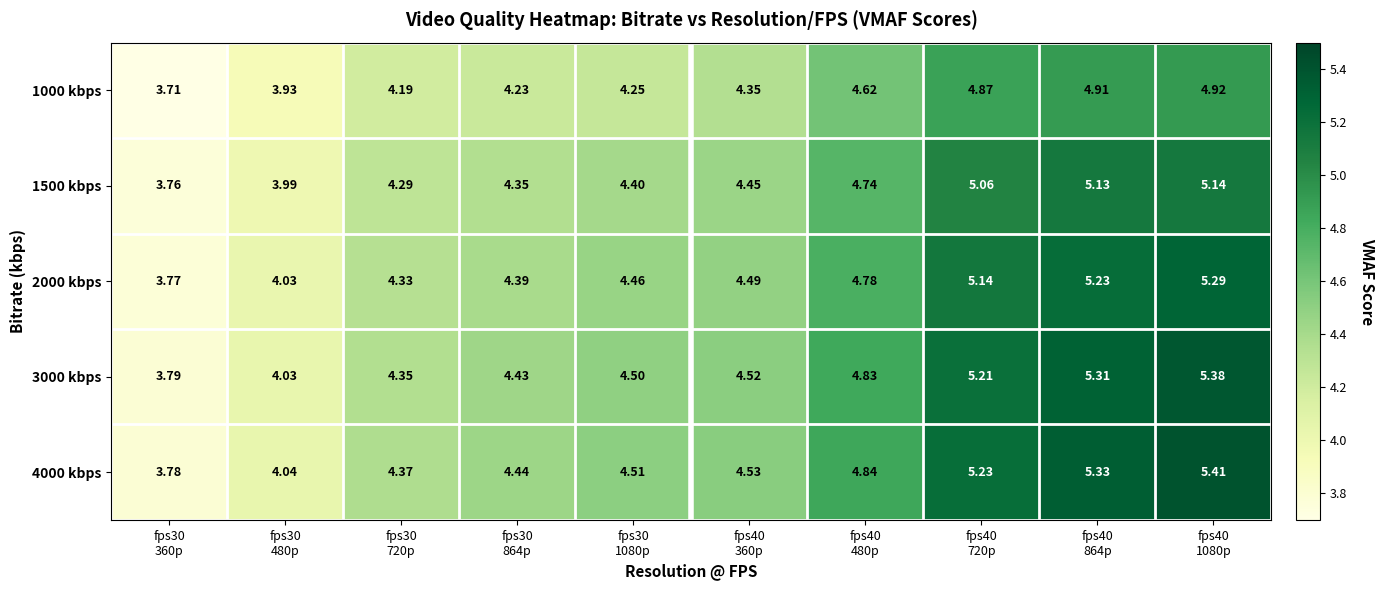

How many categories are shown in the chart?

10